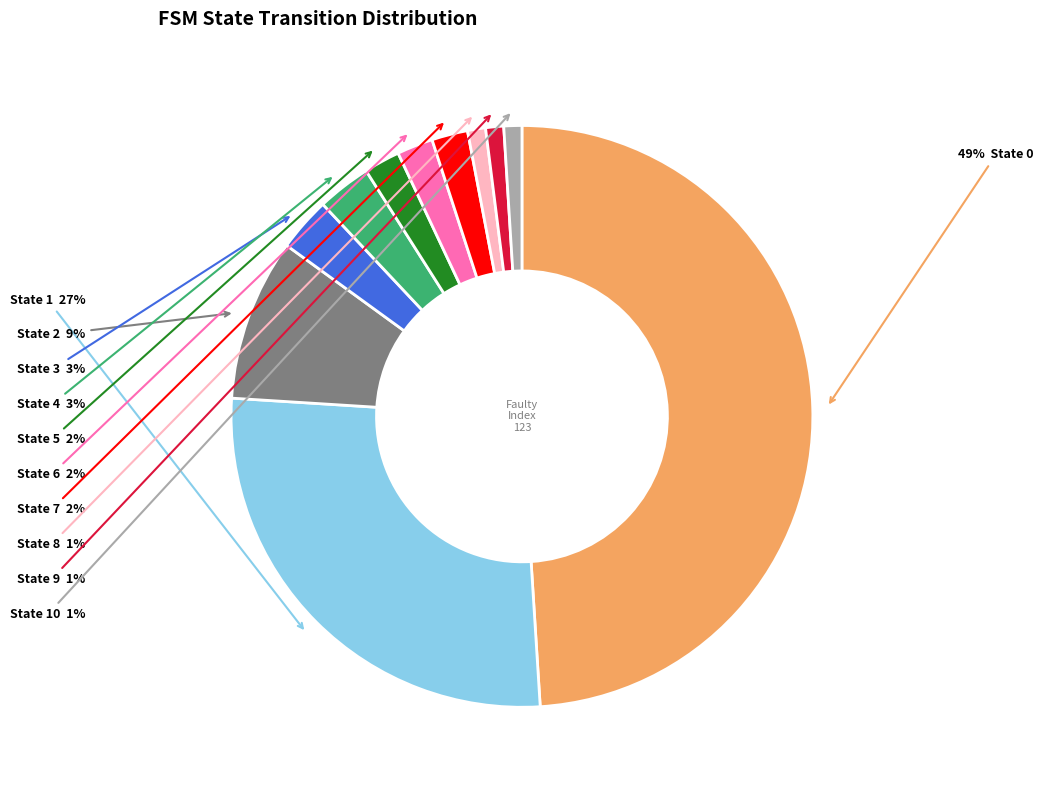

To the nearest percent, what is the average slice percentage?

9%